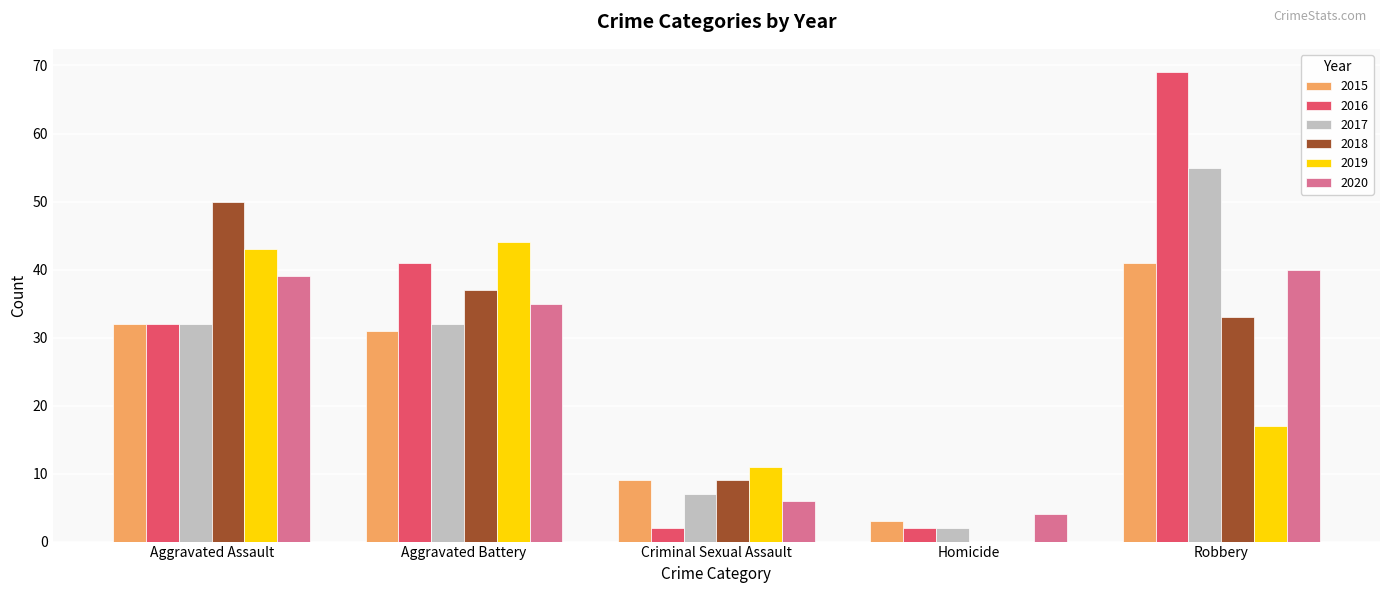

True or false: 2018 has a value of 9 at Aggravated Battery.

False